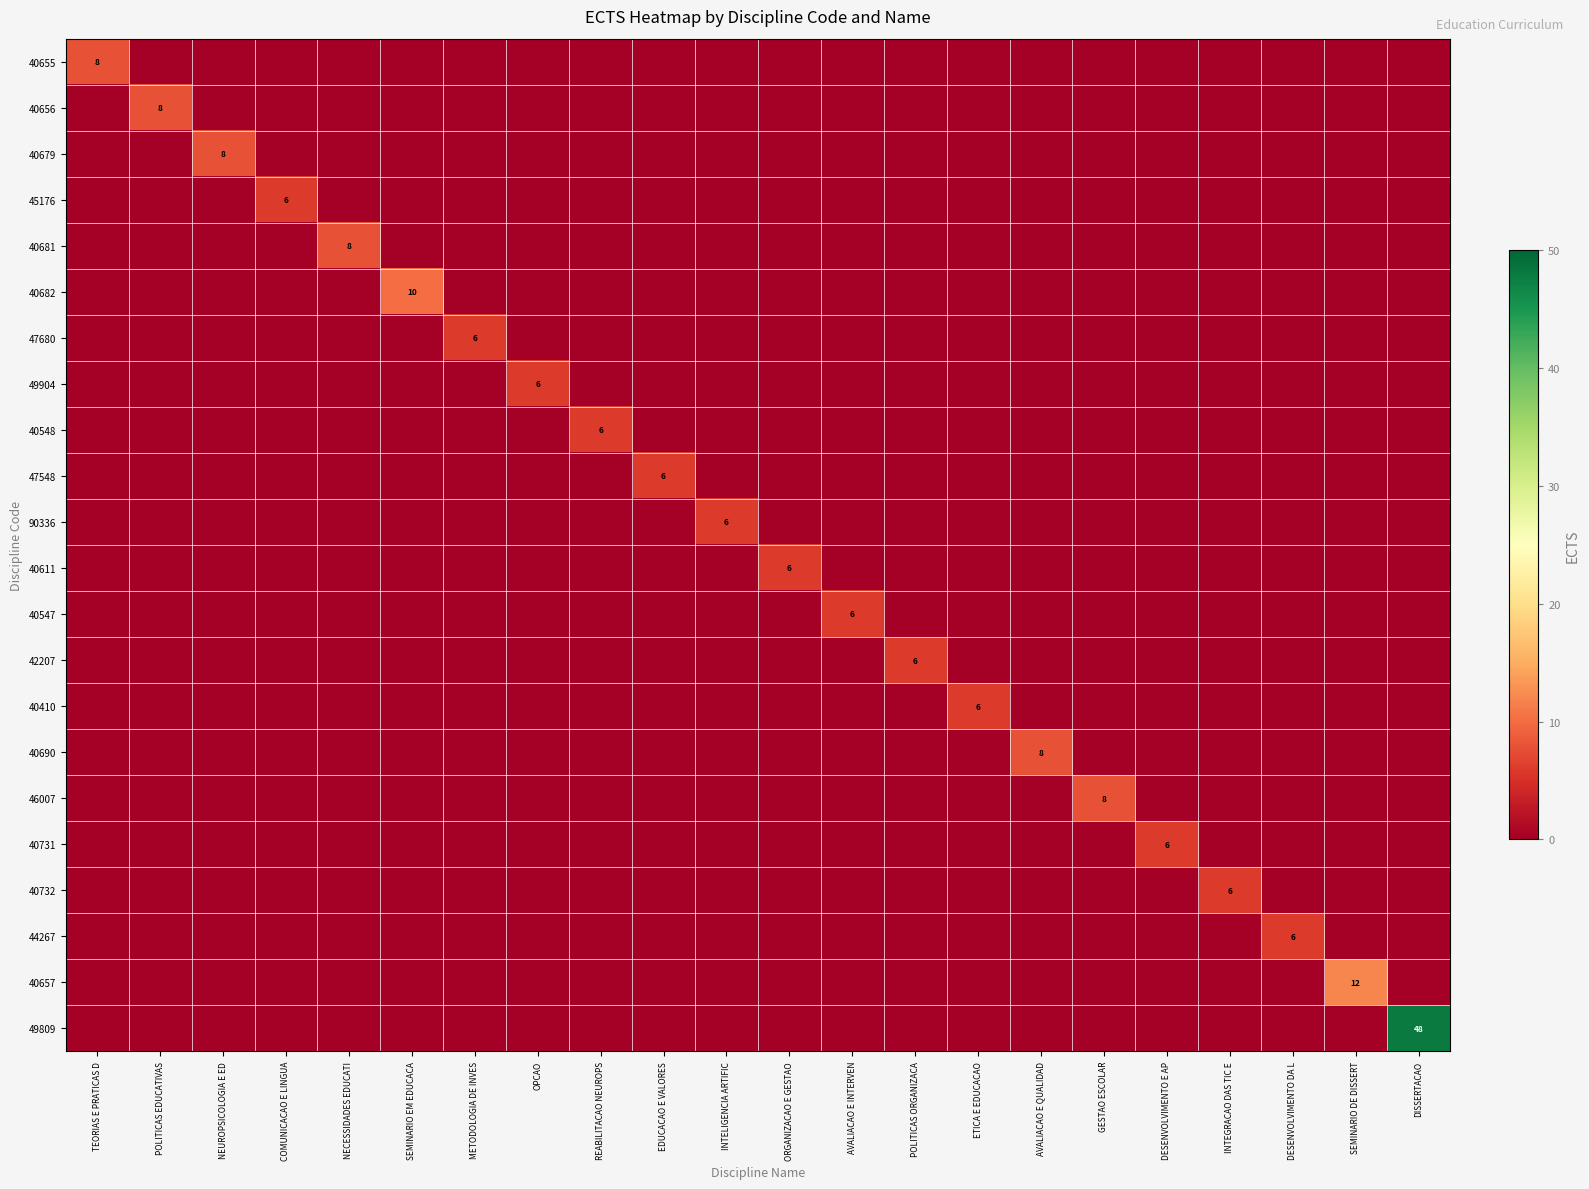

How many data points in 49904 are above 0?

1